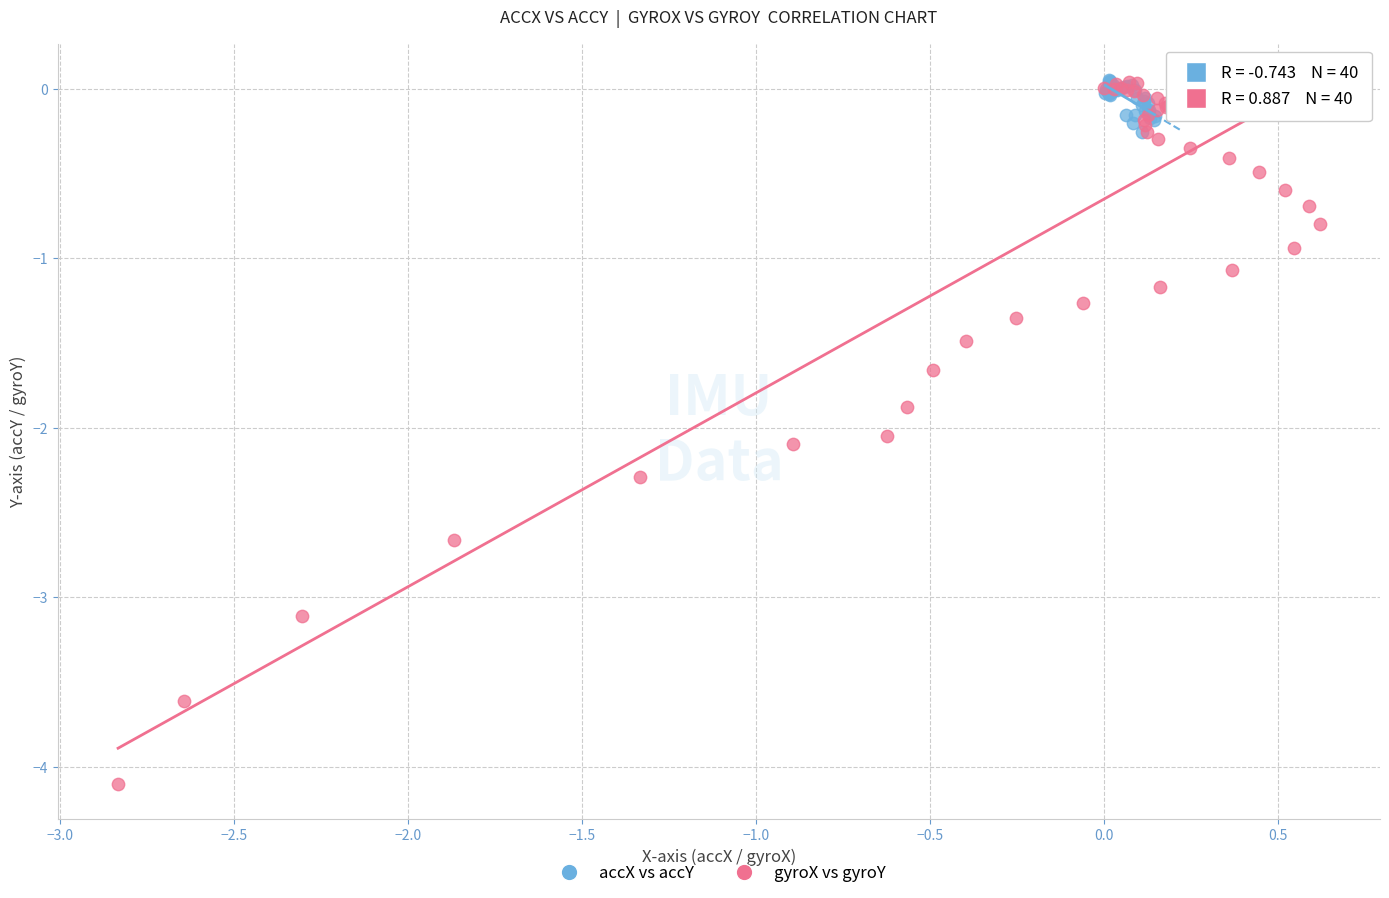

Which series contains the lowest Y value?

gyroX vs gyroY